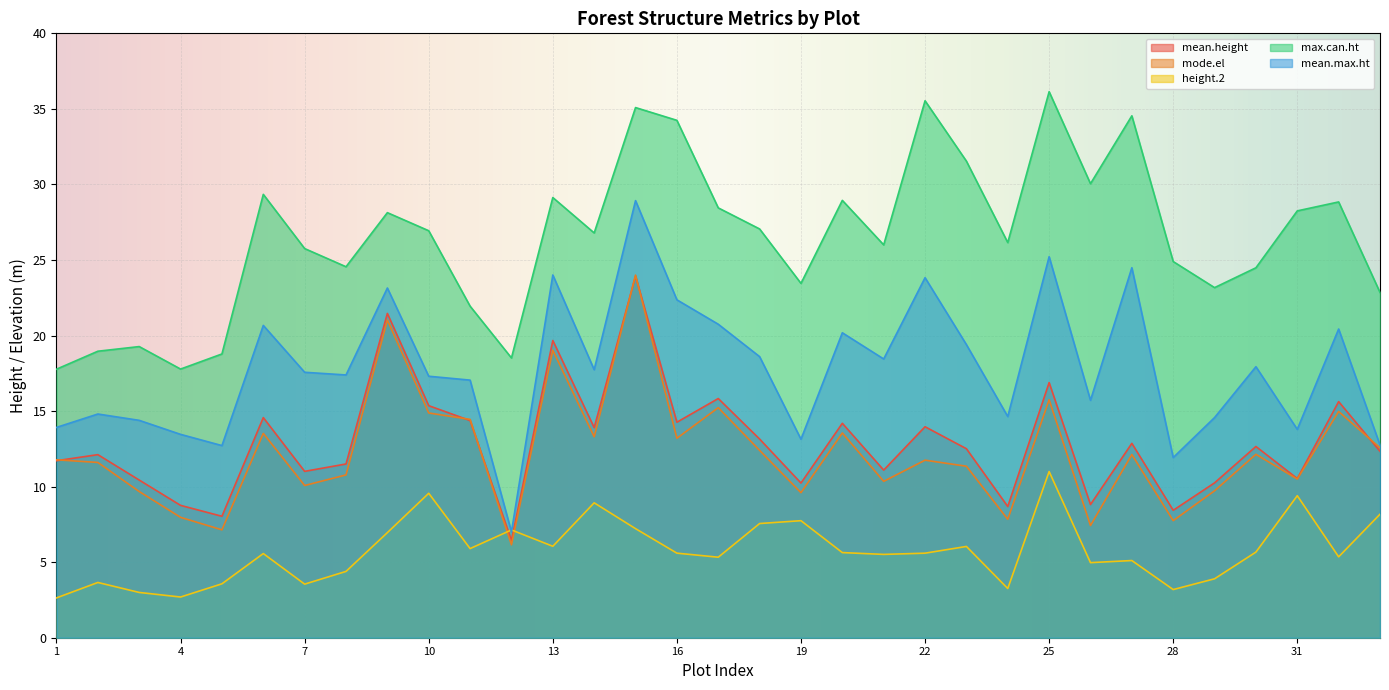

True or false: max.can.ht and mean.height intersect in this chart.

False